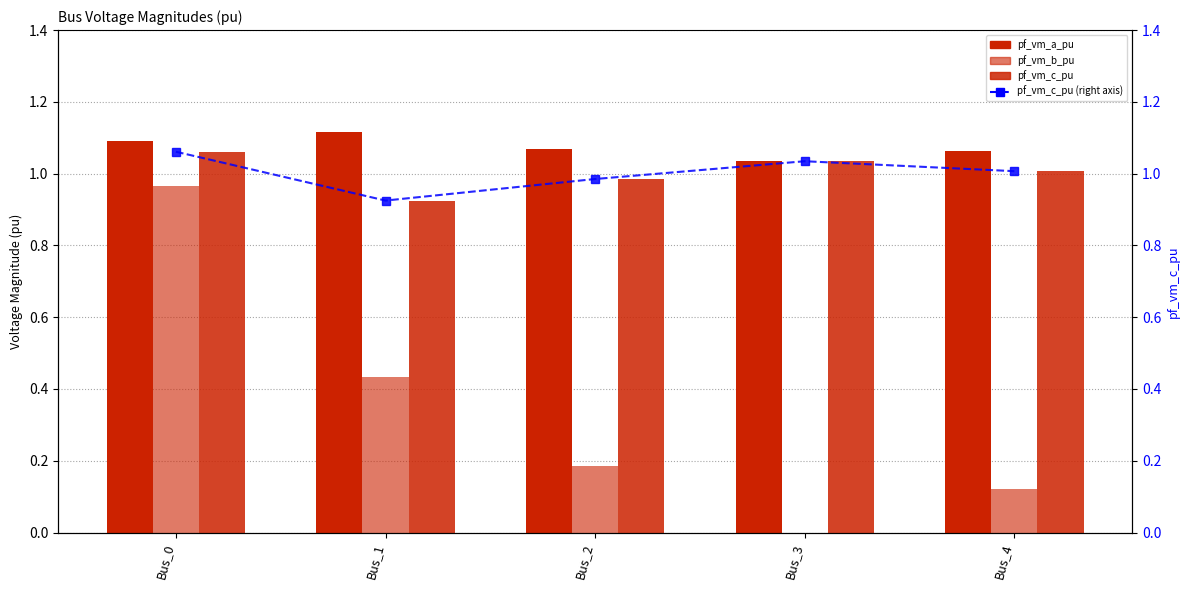

Does the chart contain stacked bars?

No